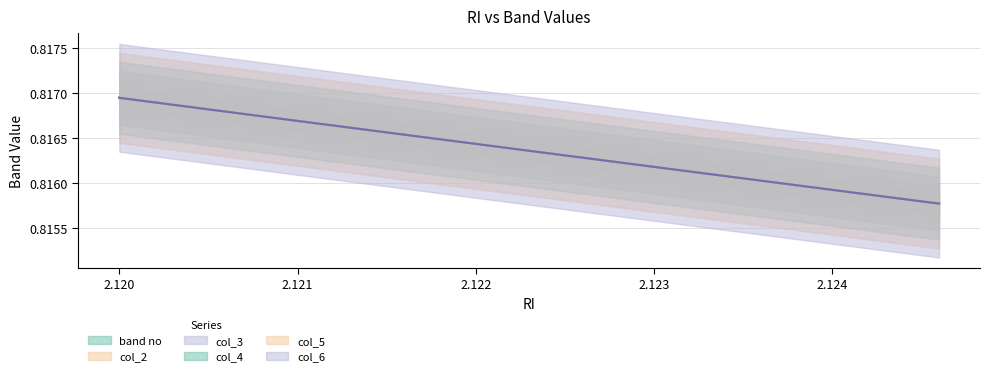

How many distinct data groups are displayed?

6